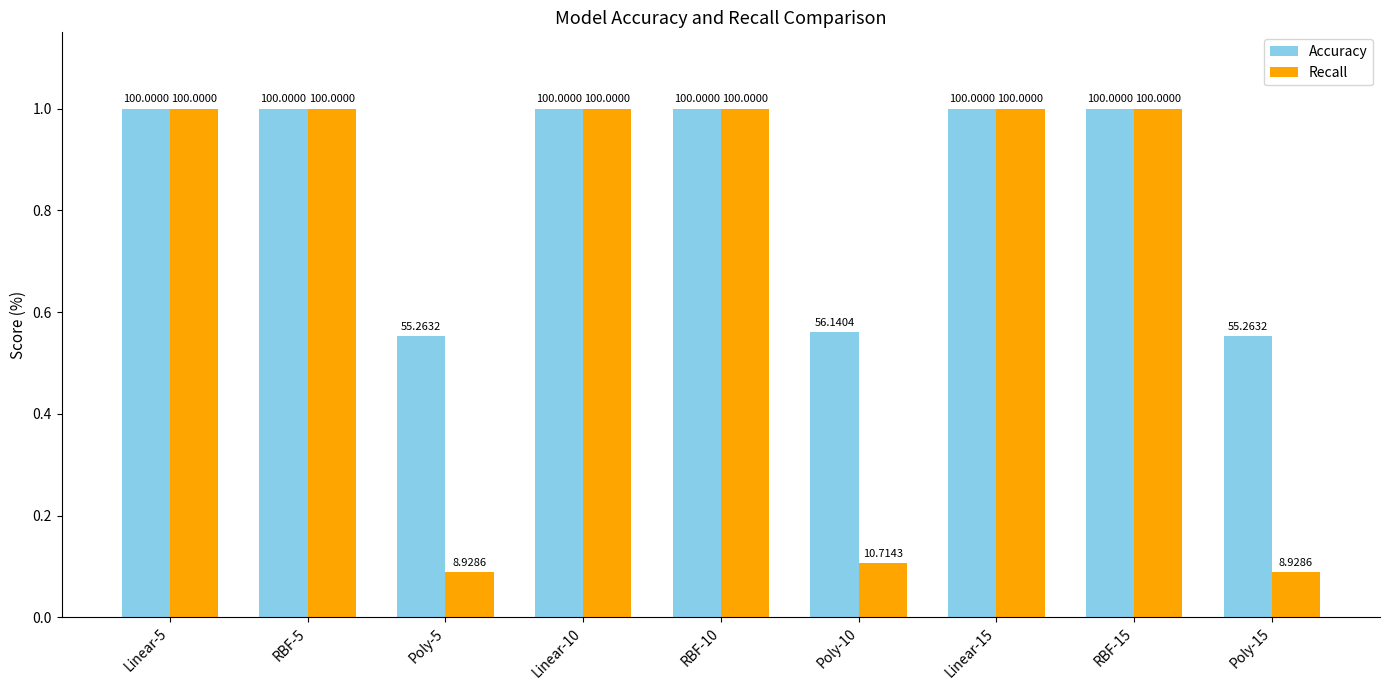

What is the highest value of the Recall series?

100.0